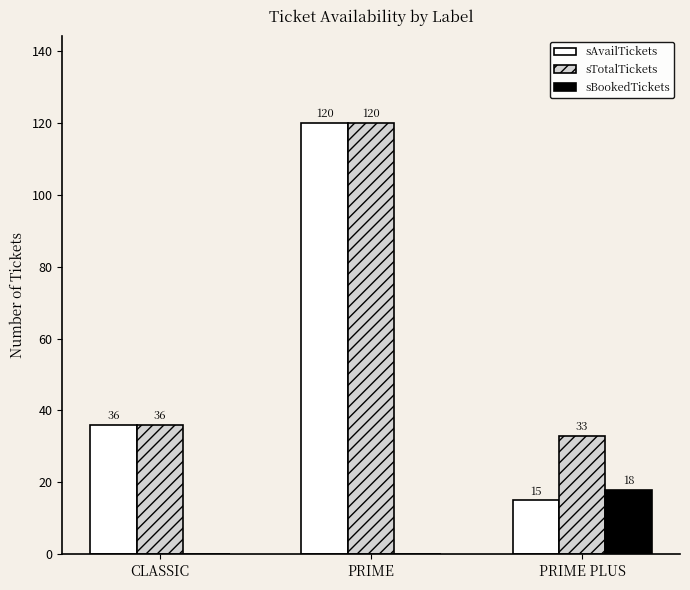

Between CLASSIC and PRIME PLUS, which series saw the biggest shift?

sAvailTickets